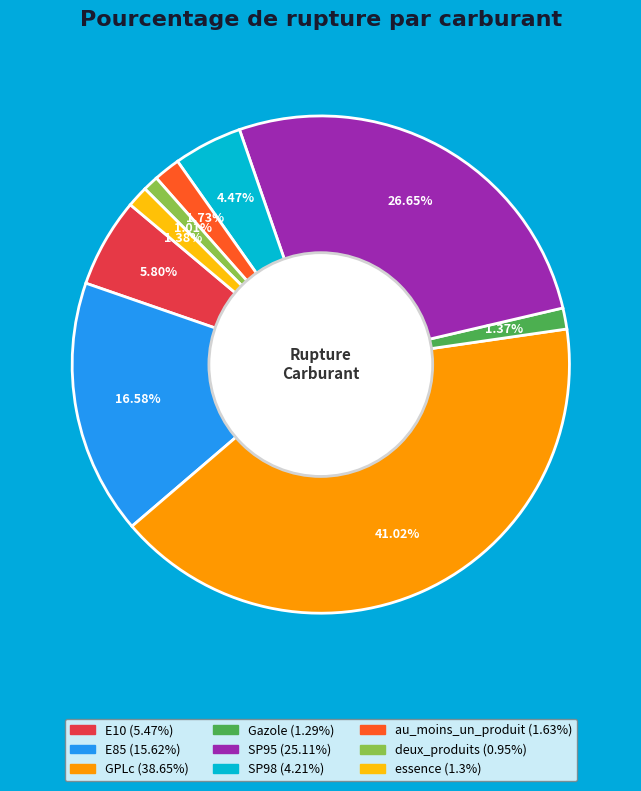

To the nearest percent, what is the average slice percentage?

11%